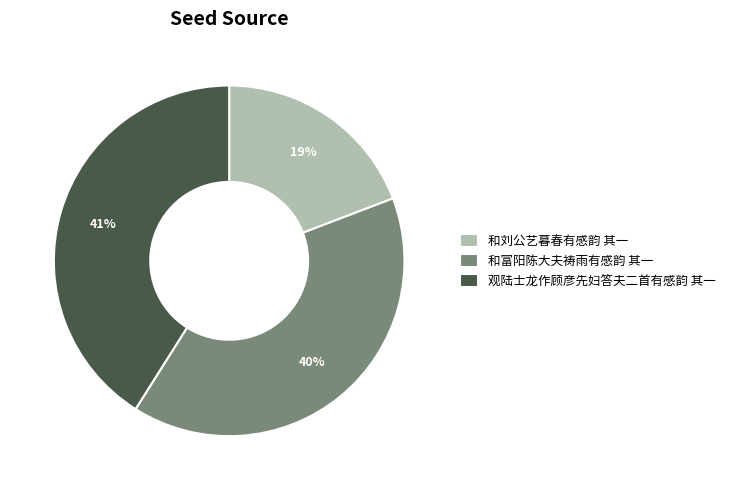

Combined, do 和刘公艺暮春有感韵 其一 and 观陆士龙作顾彦先妇答夫二首有感韵 其一 account for over 50%?

Yes